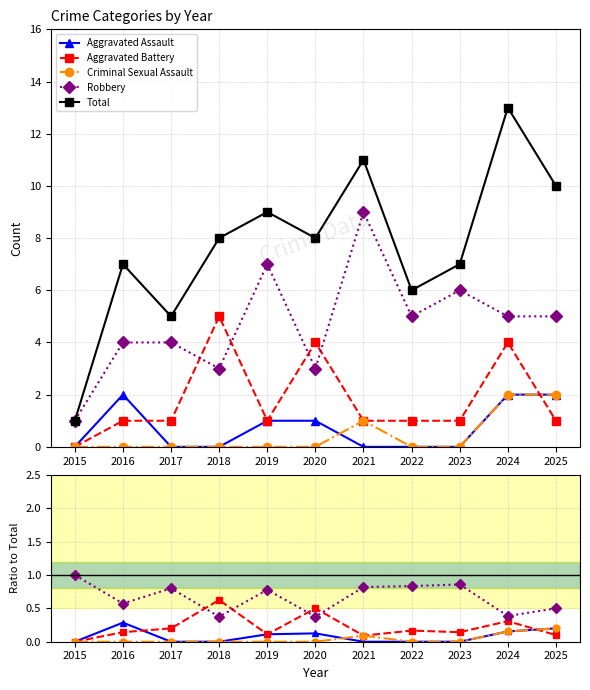

What is the approximate value of Aggravated Battery at 2020?

0.5